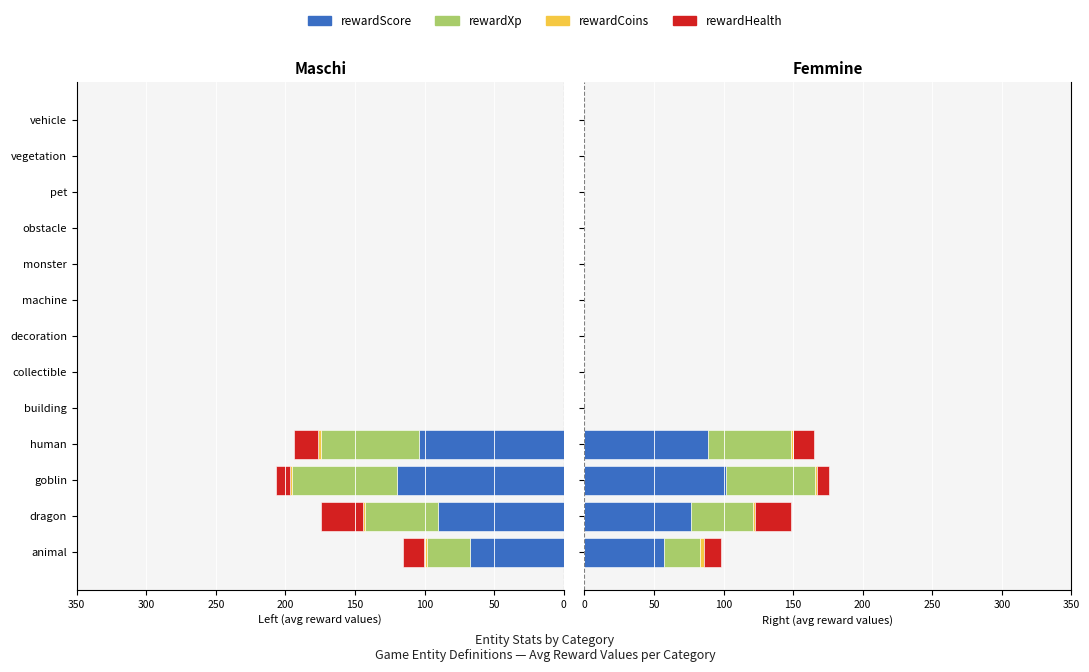

What is the difference between the highest and lowest values at dragon?

74.8